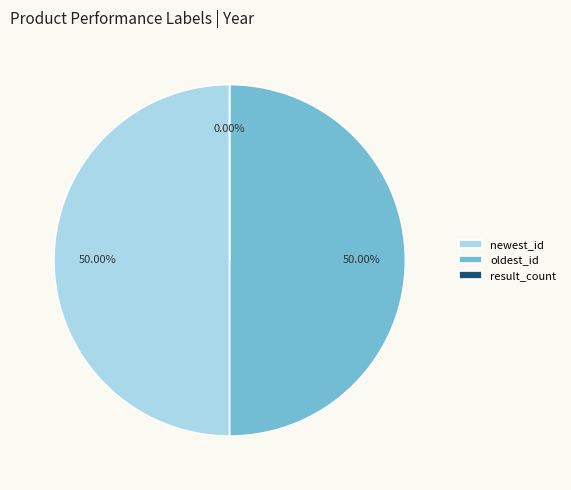

What is the total percentage of oldest_id and result_count?

50.0%